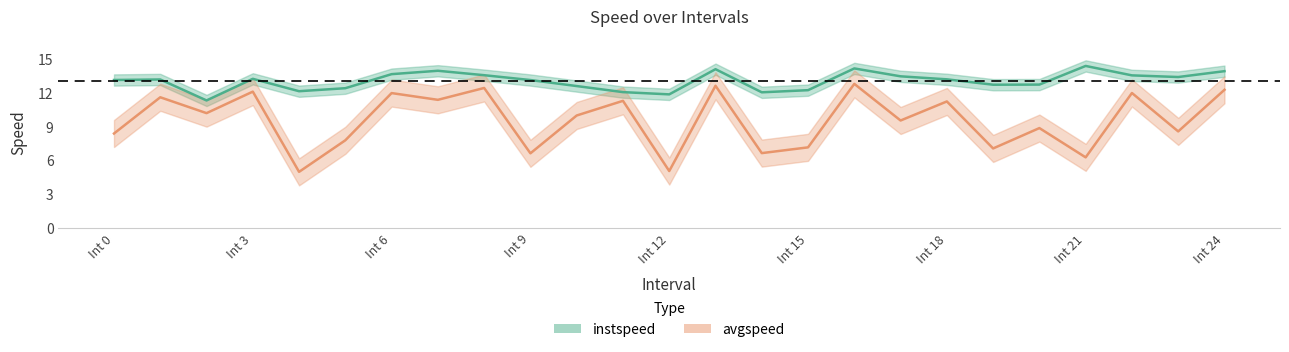

What is the smallest value displayed?

5.0